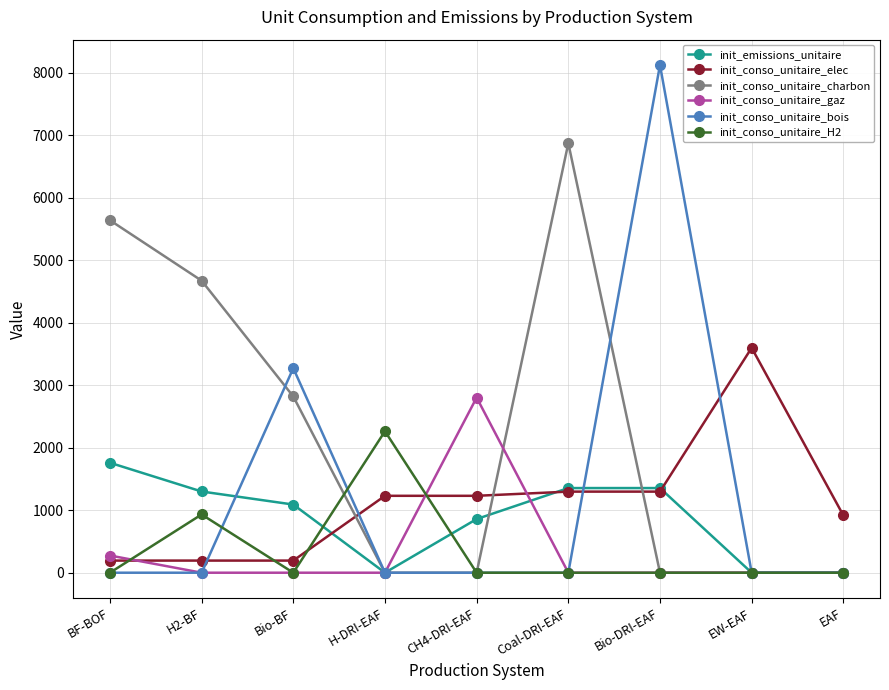

What is the label of the 5th point from the left?

CH4-DRI-EAF